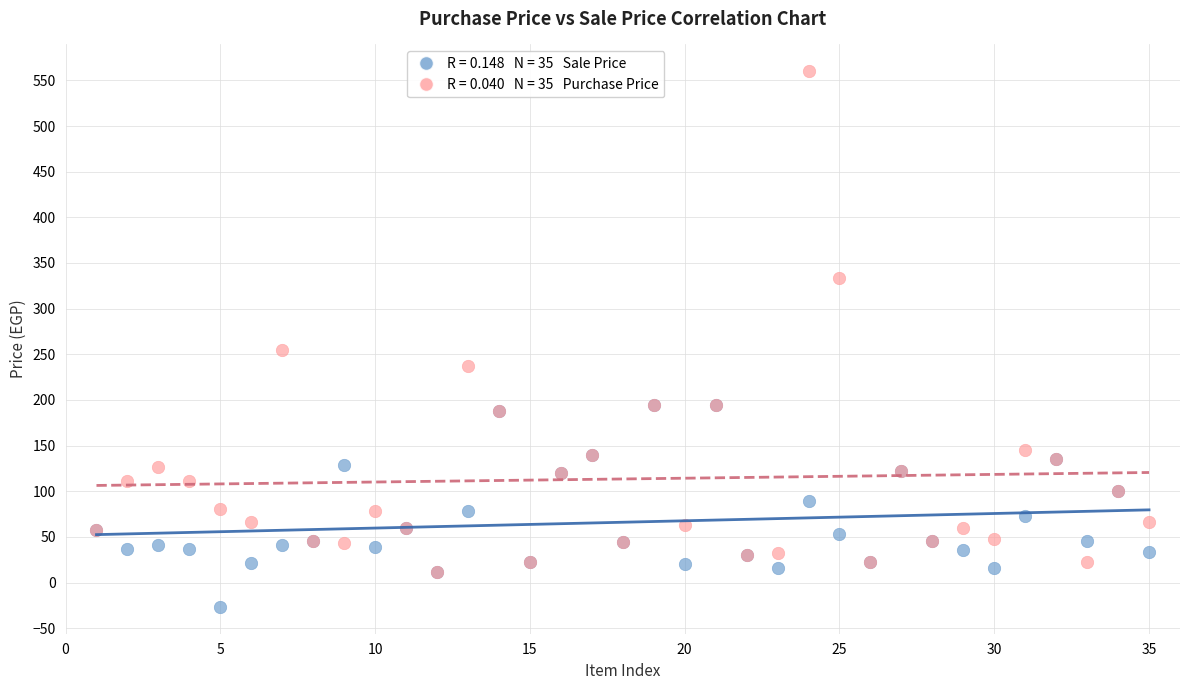

Across all series, what Y value is closest to 266?

255.0